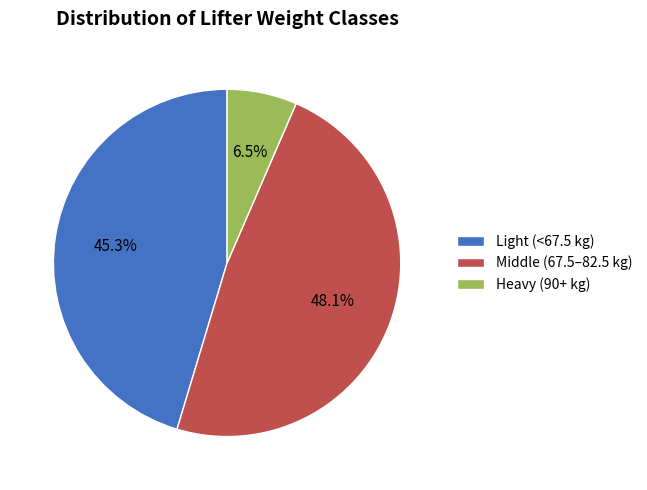

Does any single category account for the majority?

No